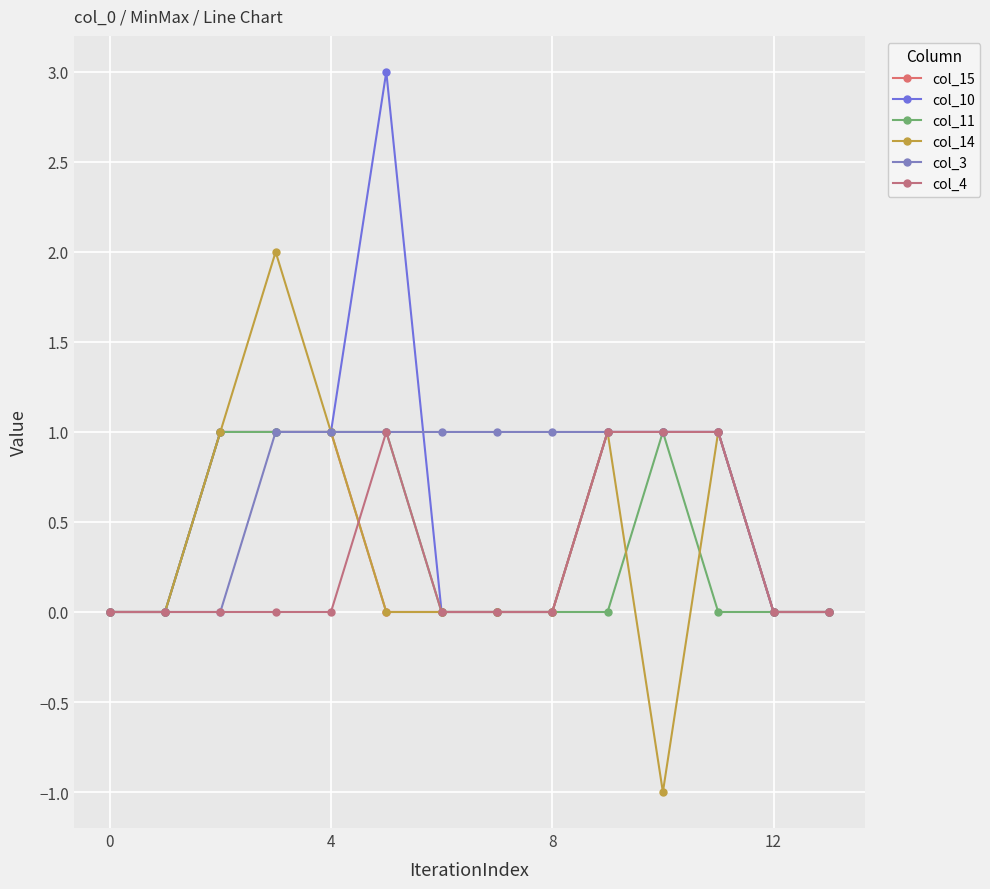

Reading left to right, list all the values displayed in this chart.

col_15: 0	0	1	1	1	0	0	0	0	1	1	1	0	0
col_10: 0	0	1	1	1	3	0	0	0	1	1	1	0	0
col_11: 0	0	1	1	1	1	0	0	0	0	1	0	0	0
col_14: 0	0	1	2	1	0	0	0	0	1	-1	1	0	0
col_3: 0	0	0	1	1	1	1	1	1	1	1	1	0	0
col_4: 0	0	0	0	0	1	0	0	0	1	1	1	0	0